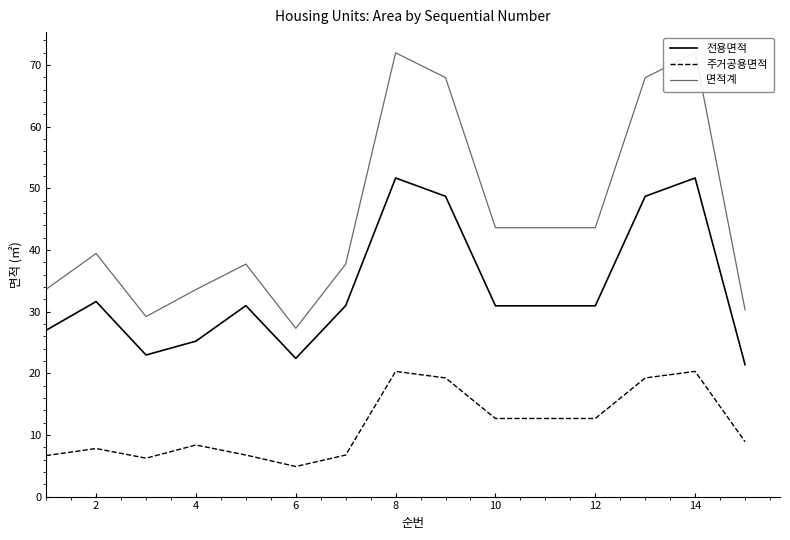

True or false: 전용면적 and 주거공용면적 intersect in this chart.

False